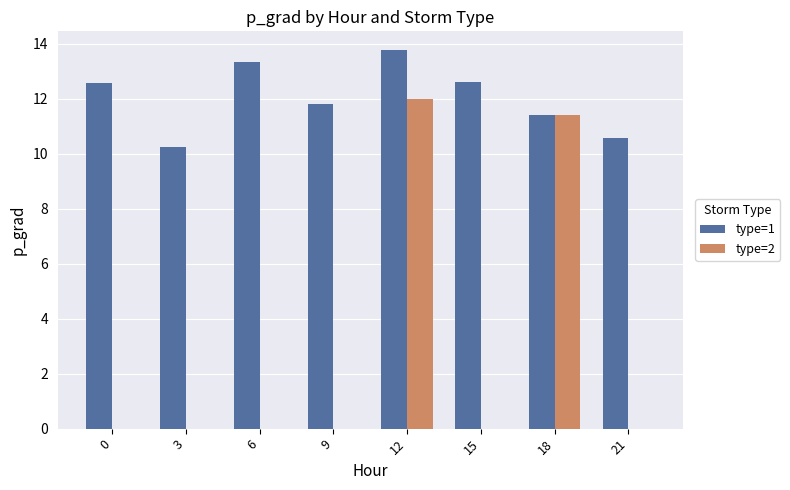

Reading left to right, what are all the values shown in this chart?

type=1: 0=12.6	3=10.2	6=13.3	9=11.8	12=13.8	15=12.6	18=11.4	21=10.6
type=2: 0=0.0	3=0.0	6=0.0	9=0.0	12=12.0	15=0.0	18=11.4	21=0.0